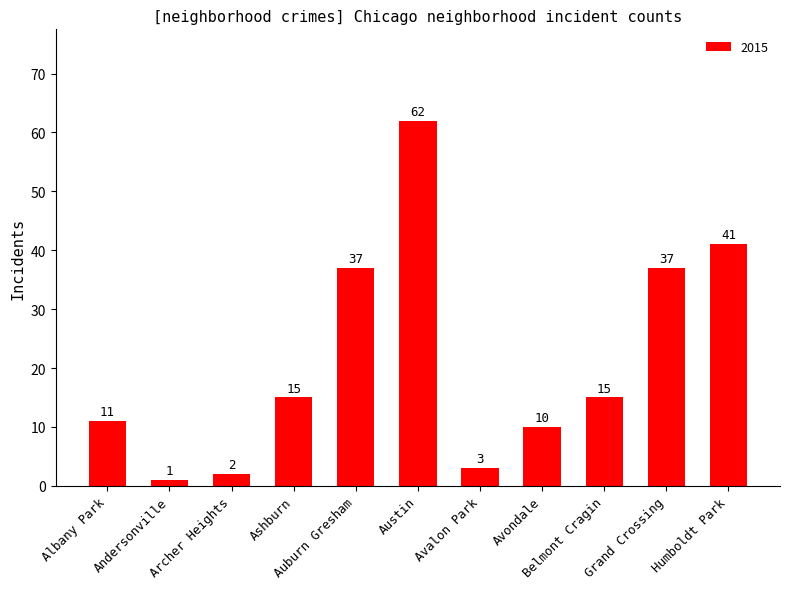

Are the bars horizontal?

No